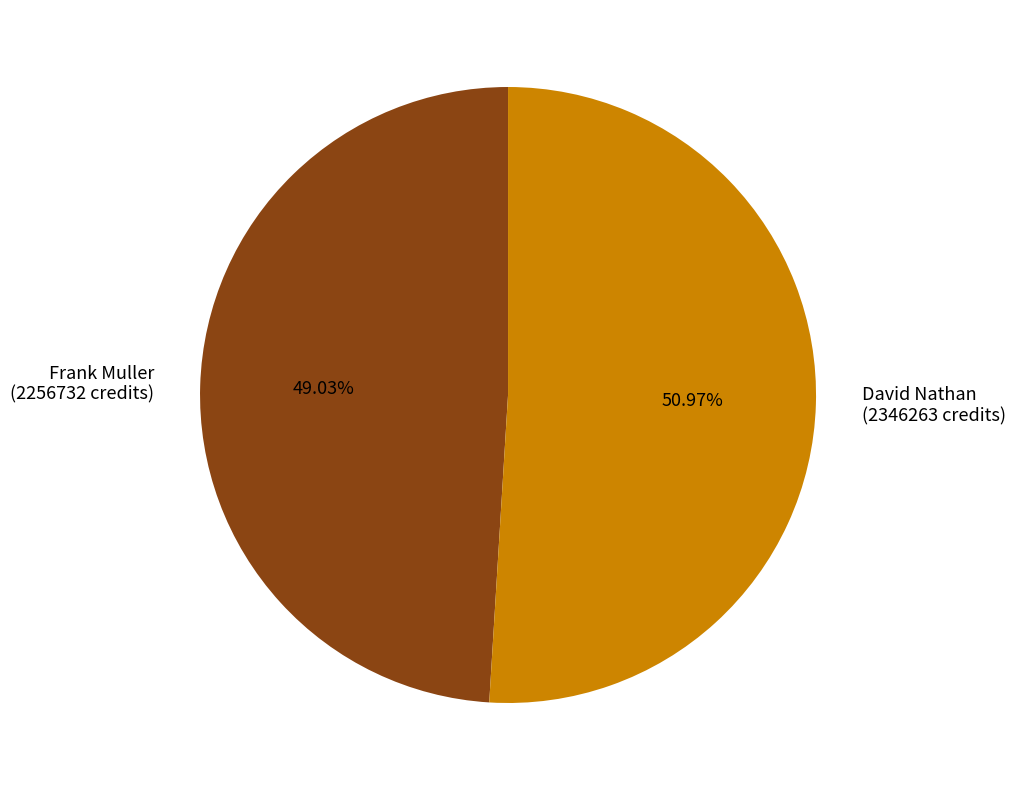

What percentage is the Frank Muller slice, to the nearest percent?

49%